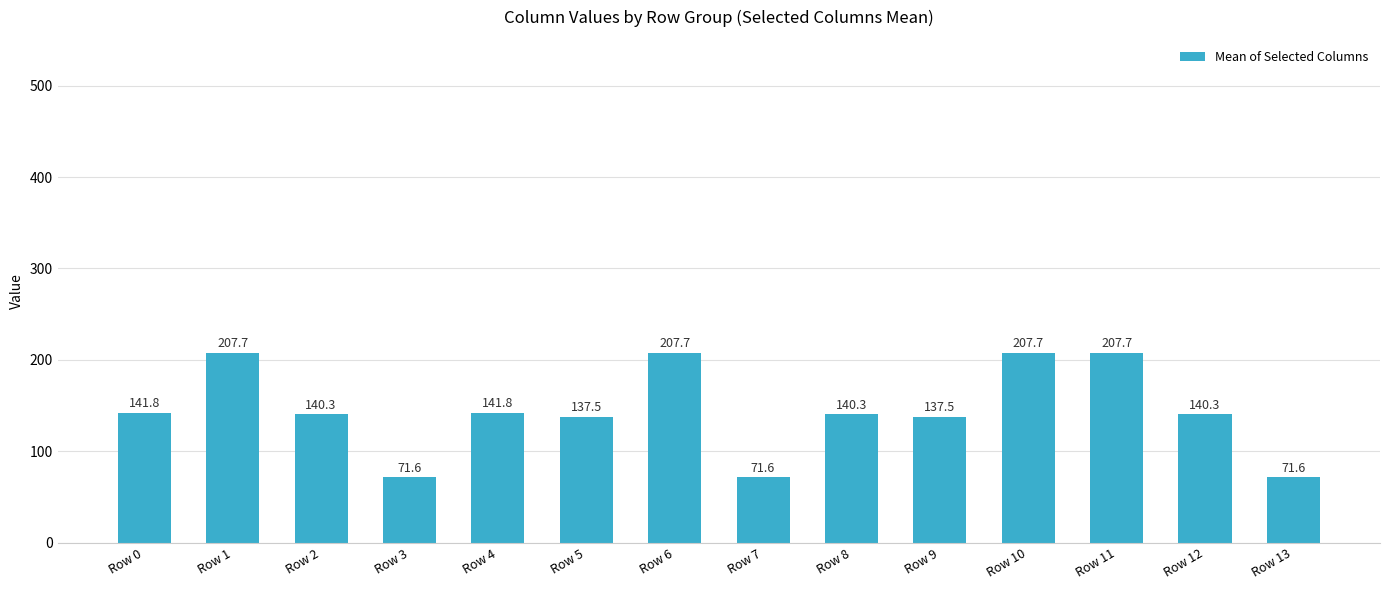

What is the ratio of the value at Row 8 to the value at Row 11?

0.7